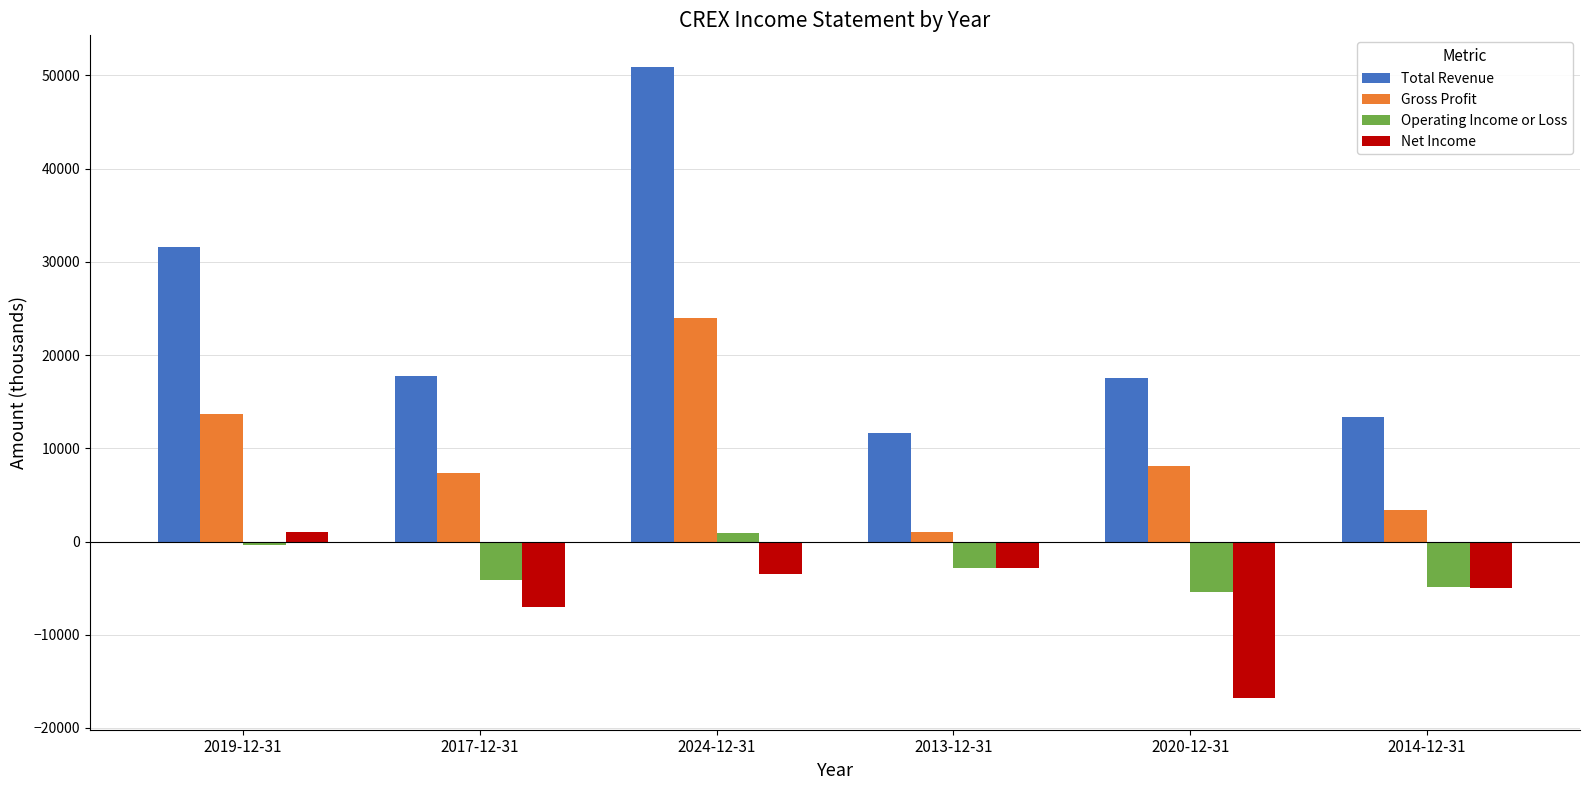

Which series changed the most between 2017-12-31 and 2020-12-31?

Net Income